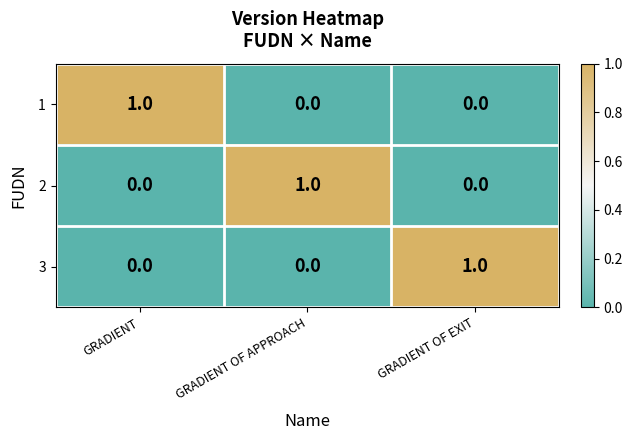

Count the 1 values in the range 0 to 1.

3